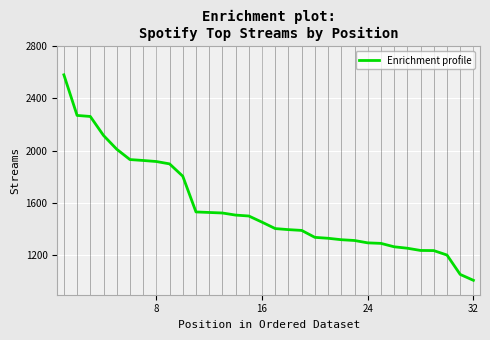

What is the difference between the maximum and minimum values?

1569